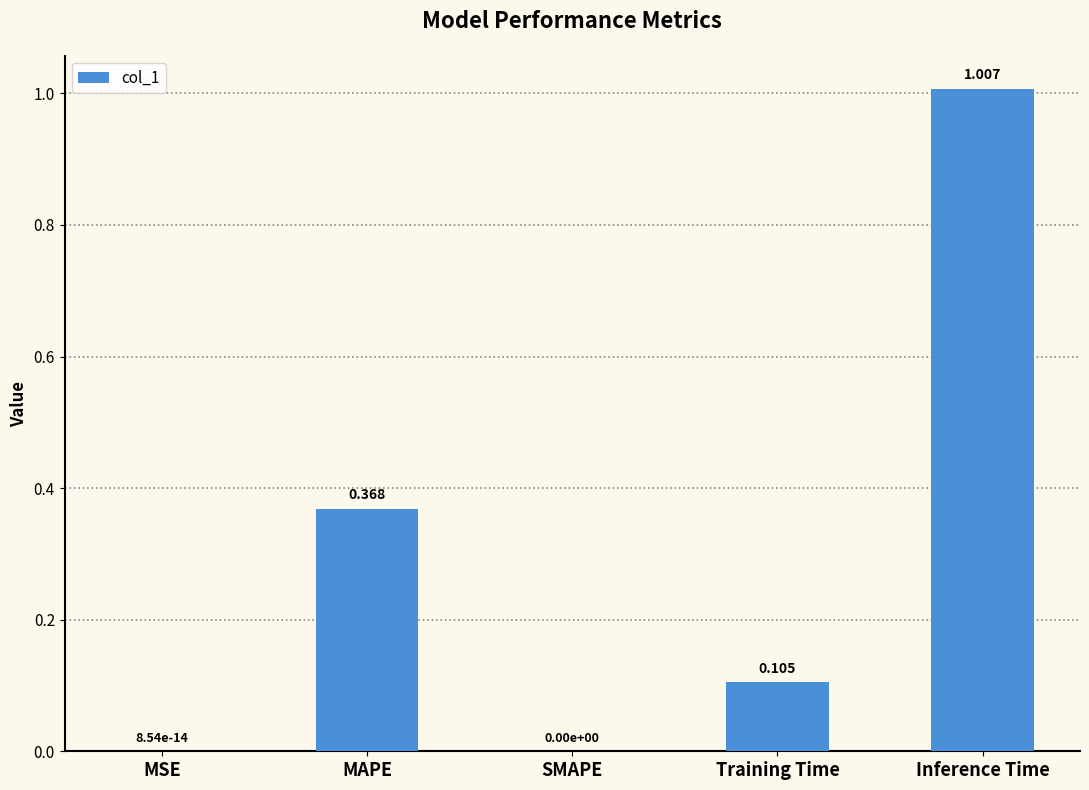

Between Training Time and MAPE, which is larger?

MAPE